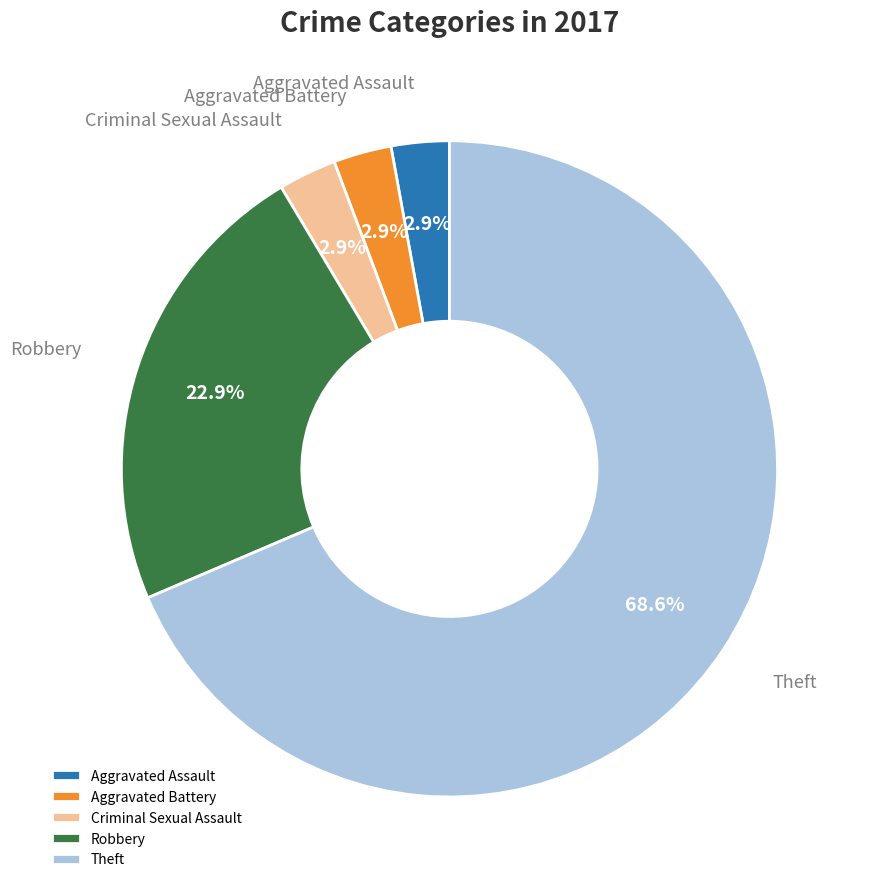

How many slices are in this pie chart?

5